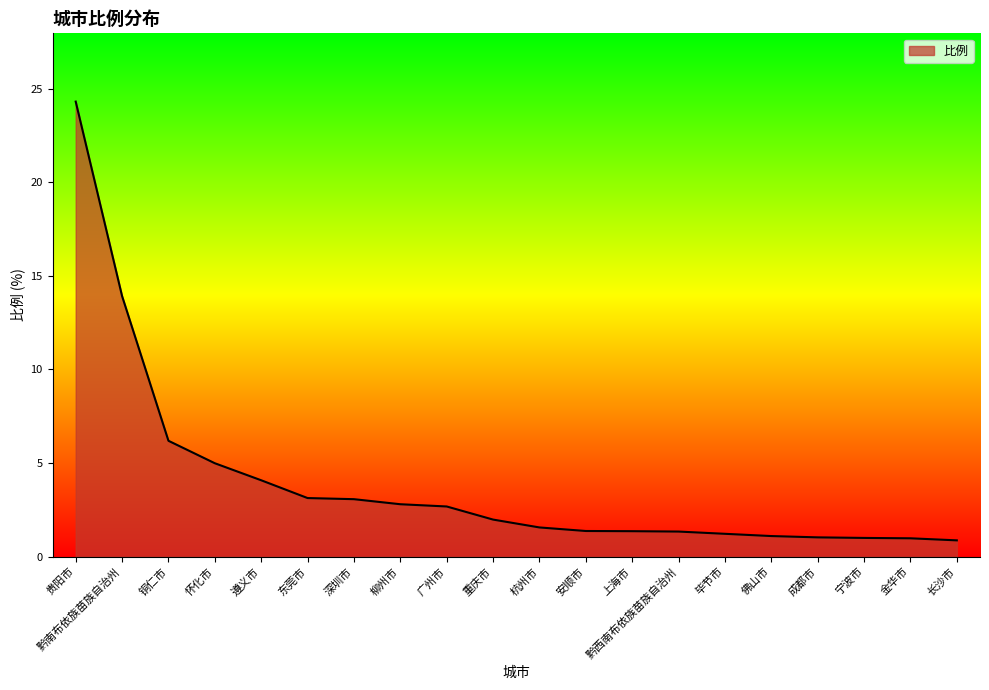

What position from the right is 铜仁市?

18